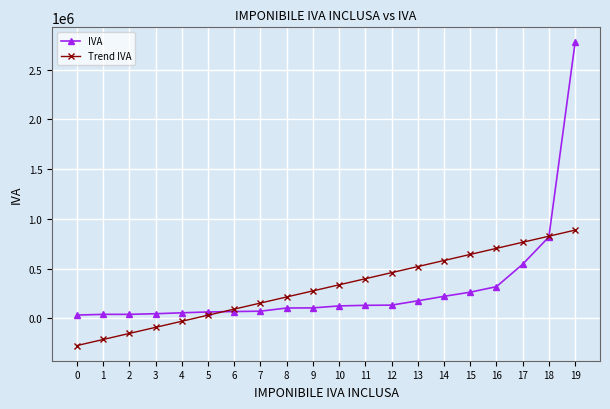

How many data points in Trend IVA are less than 337332?

10